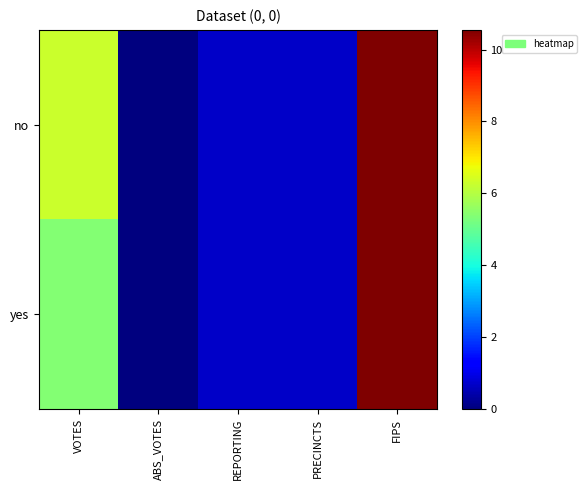

List the series in order of their overall mean, highest first.

no, yes